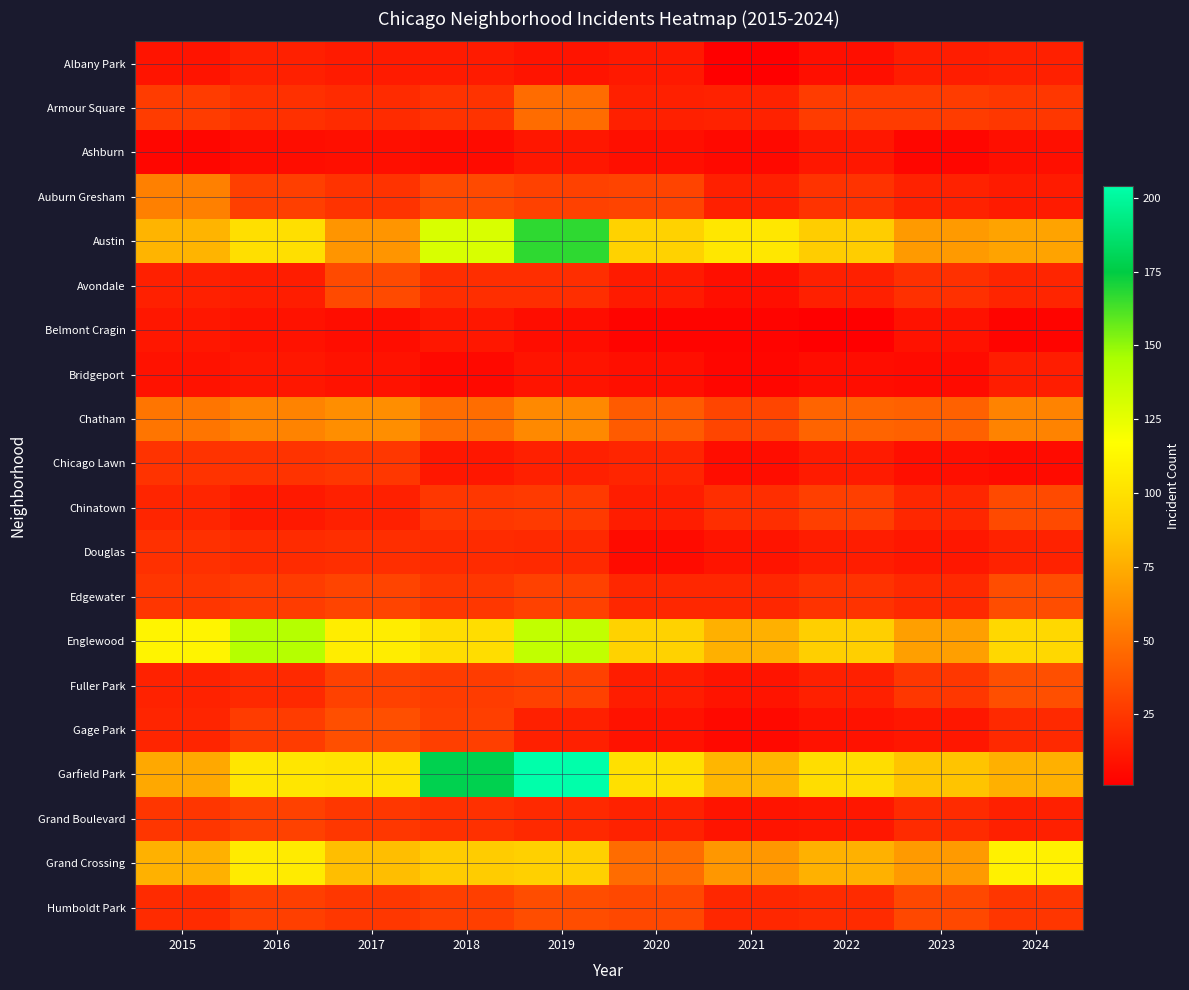

Reading left to right, what are all the values shown in this chart?

Albany Park: 2015=10	2016=15	2017=13	2018=13	2019=10	2020=12	2021=1	2022=8	2023=14	2024=15
Armour Square: 2015=27	2016=22	2017=20	2018=23	2019=47	2020=15	2021=16	2022=27	2023=27	2024=25
Ashburn: 2015=4	2016=7	2017=8	2018=6	2019=11	2020=8	2021=5	2022=11	2023=4	2024=8
Auburn Gresham: 2015=56	2016=28	2017=23	2018=33	2019=29	2020=30	2021=15	2022=23	2023=16	2024=13
Austin: 2015=78	2016=99	2017=65	2018=130	2019=167	2020=92	2021=104	2022=89	2023=67	2024=71
Avondale: 2015=15	2016=14	2017=33	2018=21	2019=21	2020=13	2021=8	2022=15	2023=22	2024=17
Belmont Cragin: 2015=11	2016=9	2017=7	2018=11	2019=7	2020=3	2021=3	2022=1	2023=9	2024=3
Bridgeport: 2015=9	2016=11	2017=9	2018=5	2019=10	2020=8	2021=4	2022=7	2023=6	2024=14
Chatham: 2015=51	2016=57	2017=62	2018=48	2019=60	2020=40	2021=31	2022=44	2023=43	2024=57
Chicago Lawn: 2015=23	2016=23	2017=25	2018=11	2019=15	2020=17	2021=7	2022=13	2023=8	2024=6
Chinatown: 2015=17	2016=12	2017=15	2018=25	2019=26	2020=14	2021=21	2022=28	2023=18	2024=33
Douglas: 2015=22	2016=20	2017=21	2018=20	2019=19	2020=6	2021=10	2022=14	2023=11	2024=16
Edgewater: 2015=24	2016=27	2017=30	2018=25	2019=29	2020=18	2021=18	2022=23	2023=19	2024=34
Englewood: 2015=111	2016=142	2017=107	2018=98	2019=138	2020=92	2021=76	2022=90	2023=69	2024=95
Fuller Park: 2015=16	2016=19	2017=29	2018=27	2019=29	2020=14	2021=10	2022=15	2023=25	2024=35
Gage Park: 2015=17	2016=27	2017=35	2018=28	2019=15	2020=9	2021=5	2022=9	2023=11	2024=19
Garfield Park: 2015=73	2016=103	2017=101	2018=178	2019=204	2020=100	2021=79	2022=98	2023=85	2024=76
Grand Boulevard: 2015=24	2016=29	2017=25	2018=22	2019=19	2020=16	2021=10	2022=11	2023=20	2024=15
Grand Crossing: 2015=77	2016=106	2017=82	2018=88	2019=91	2020=47	2021=66	2022=77	2023=67	2024=109
Humboldt Park: 2015=20	2016=28	2017=25	2018=28	2019=34	2020=32	2021=18	2022=20	2023=32	2024=24